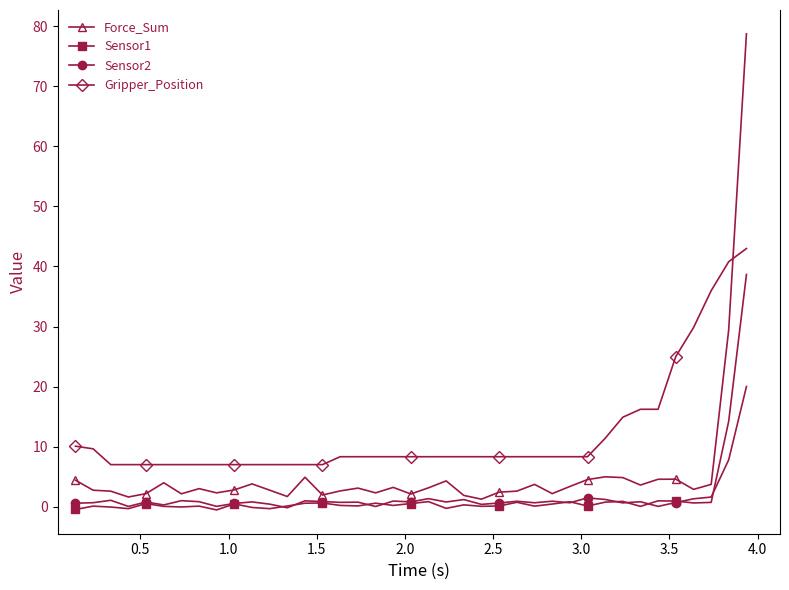

List the series in order of their peak value, highest first.

Force_Sum, Gripper_Position, Sensor1, Sensor2